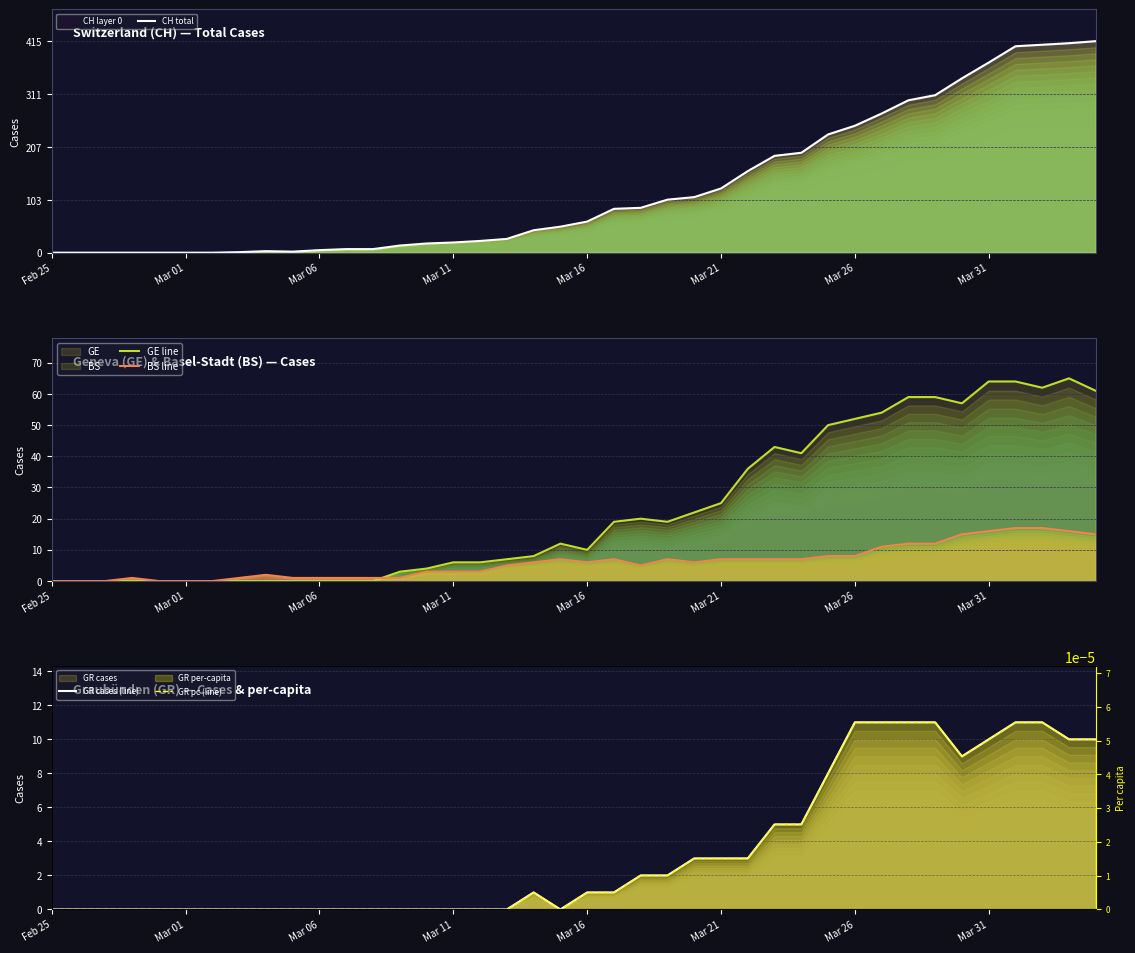

The GR cases (line) series shows 0.0 at 9. True or false?

True